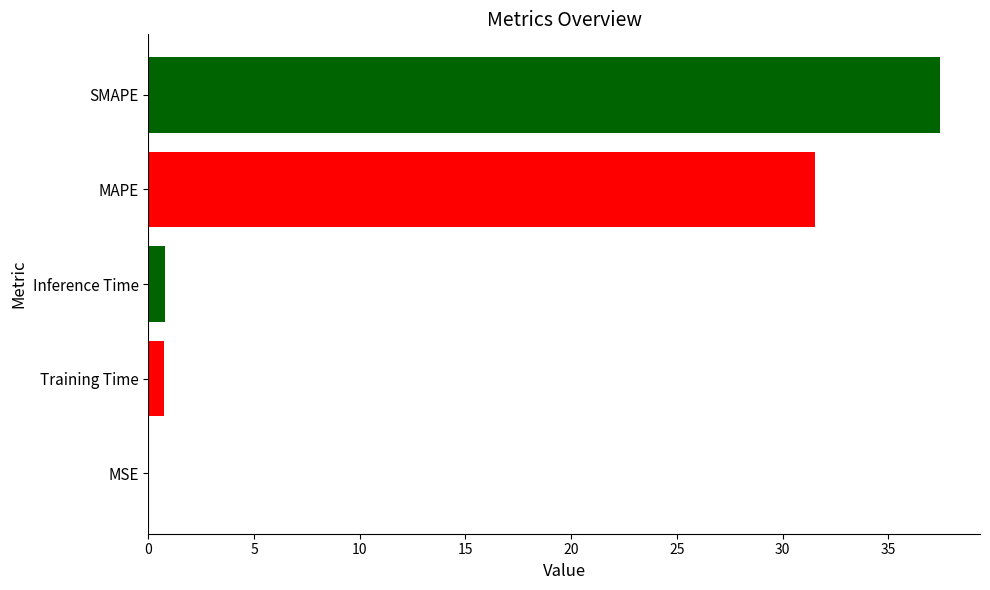

What is the change in value from MAPE to SMAPE?

+5.9